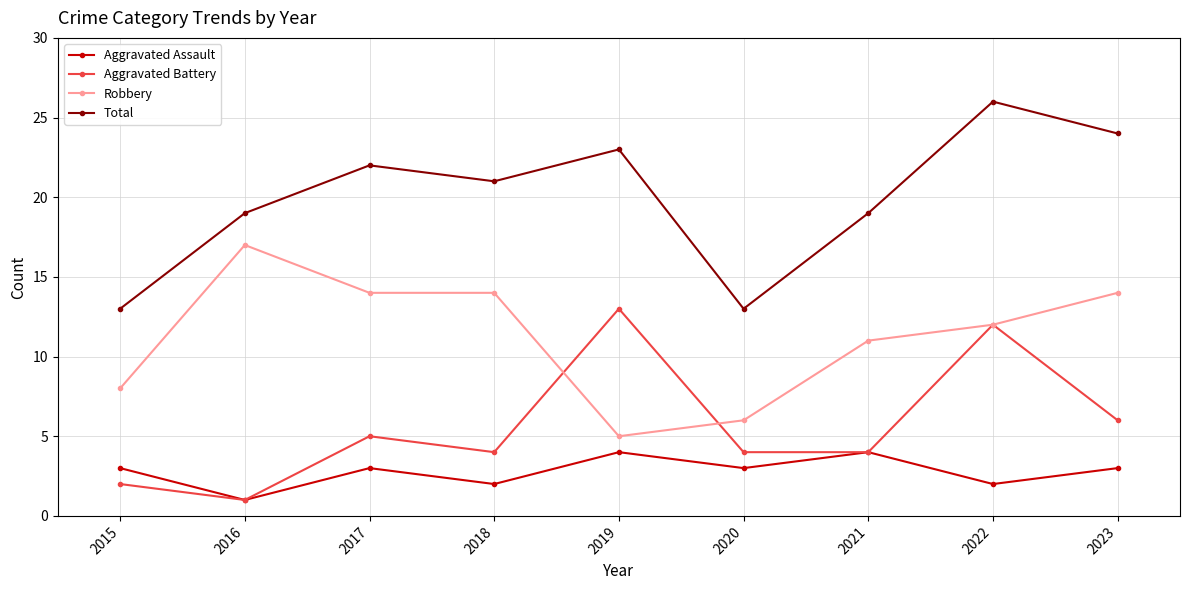

Which category has the lowest value across all series?

2016